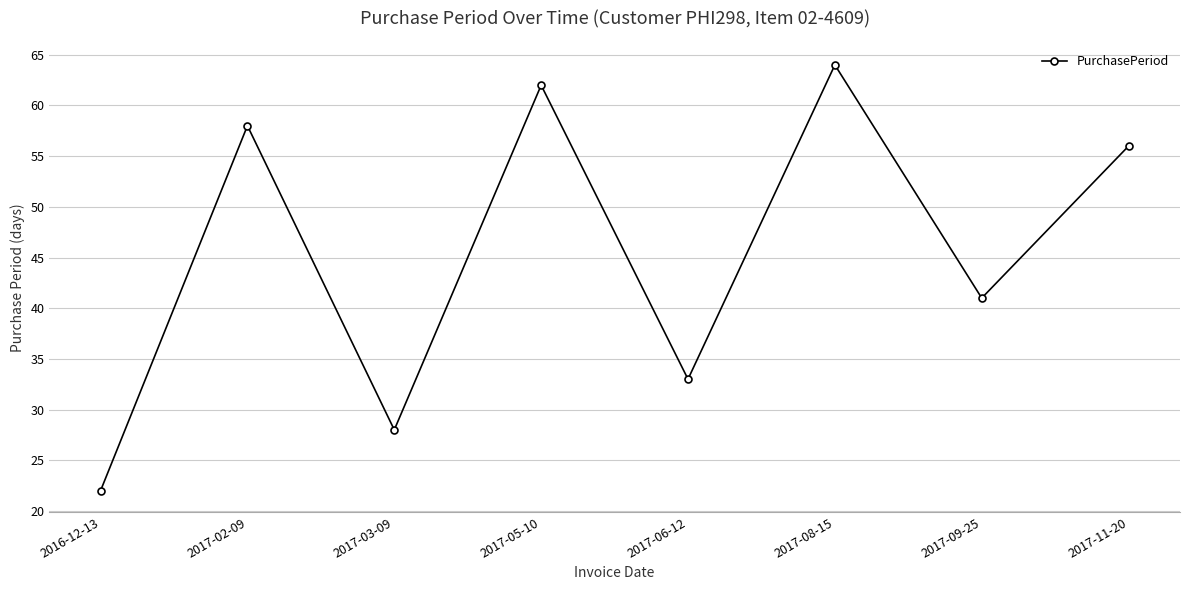

Where does the data first go above 56?

2017-02-09